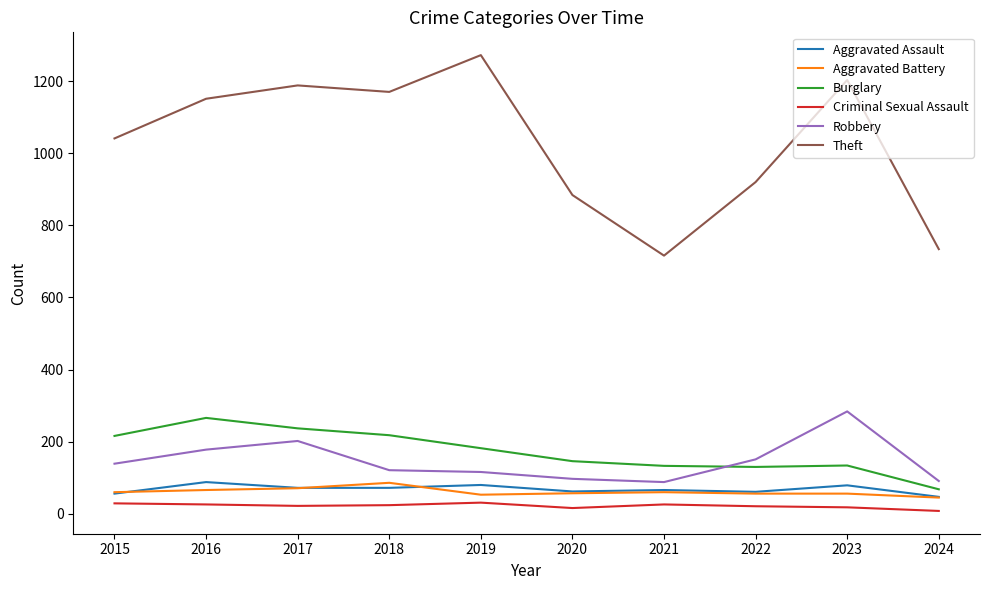

What is the sum of the Theft values at 2020 and 2024?

1618